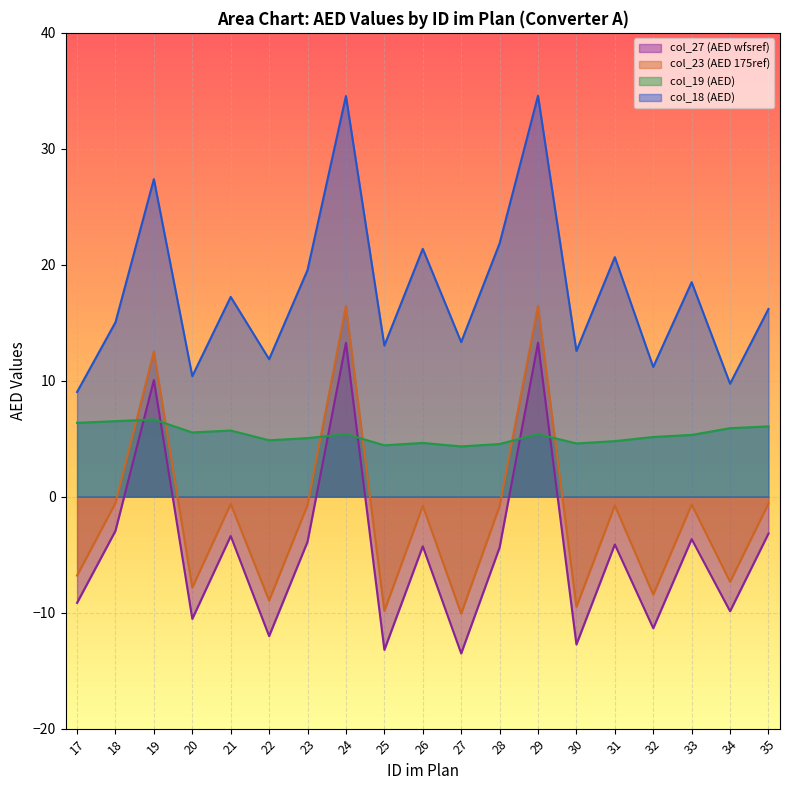

True or false: col_18 has a value of 22.0 at 25.

False